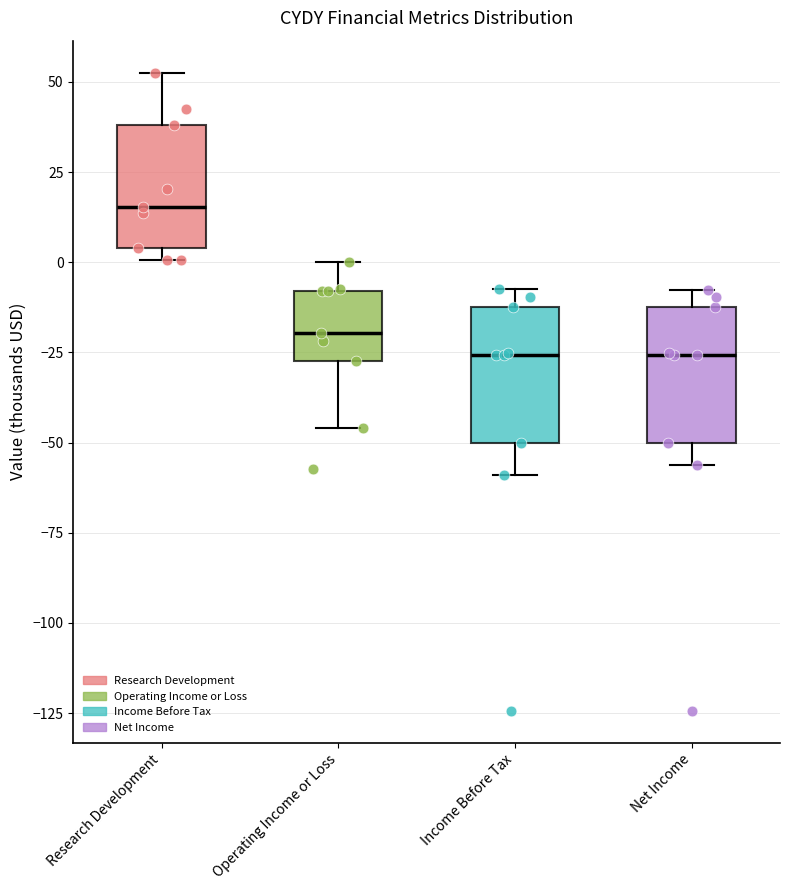

Reading left to right, read every box against the y-axis: the position of its median line, the range the box covers, and the ends of its whiskers. The values are not printed on the chart, so give them approximately, as read against the axis.

Research Development: median 15, box 5 to 40, whiskers 0 to 55
Operating Income or Loss: median -20, box -25 to -10, whiskers -45 to 0
Income Before Tax: median -25, box -50 to -10, whiskers -60 to -5
Net Income: median -25, box -50 to -10, whiskers -55 to -10 (just above the box's upper edge)